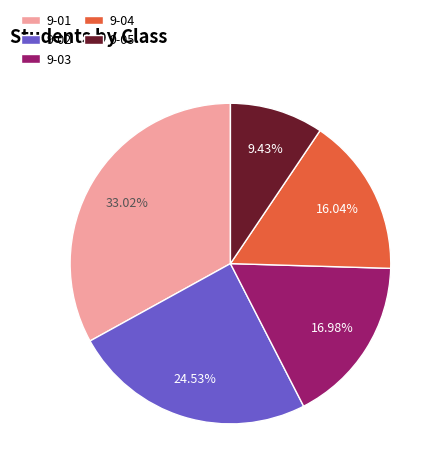

Between 9-02 and 9-05, which is larger?

9-02